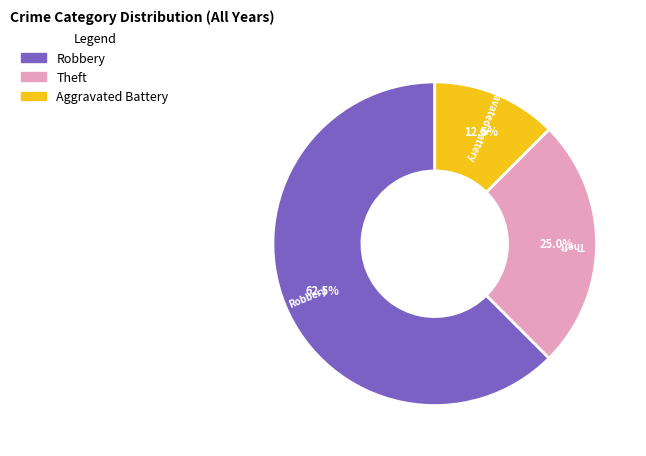

Which category has the smallest portion of the pie?

Aggravated Battery